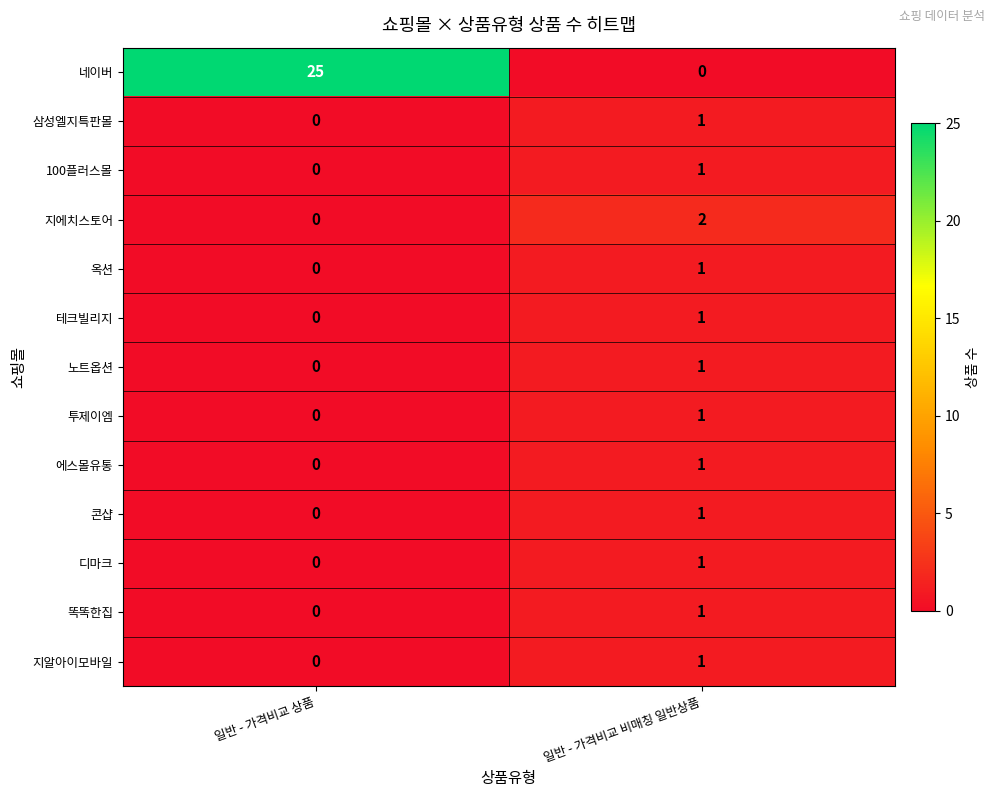

List the labels in order of 지알아이모바일 value, smallest first.

일반 - 가격비교 상품, 일반 - 가격비교 비매칭 일반상품